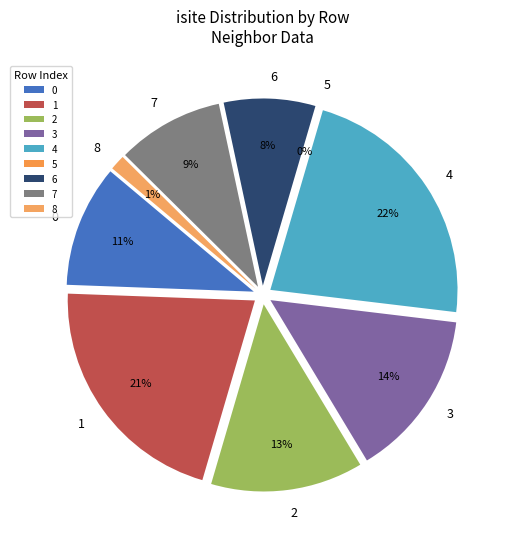

What is the largest slice in the pie chart?

4